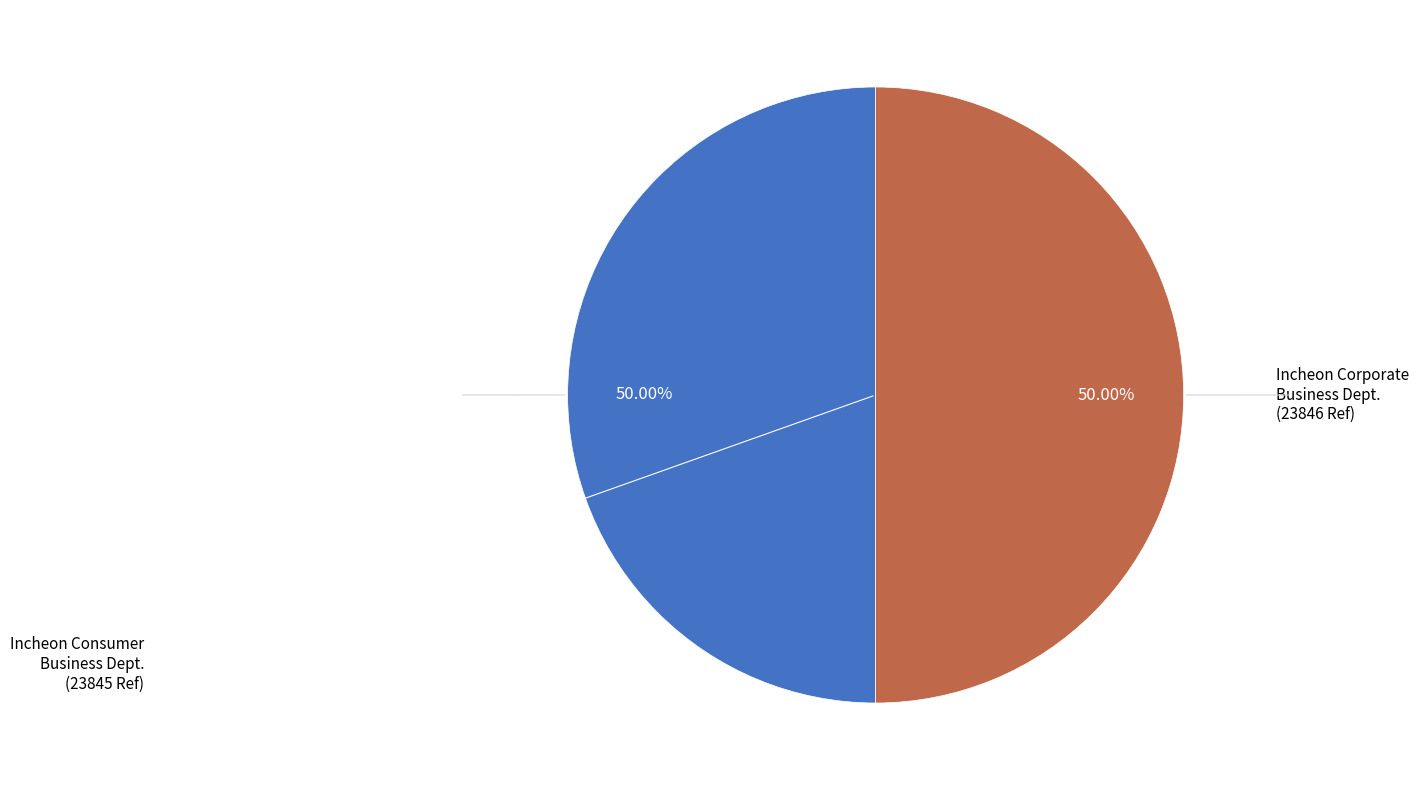

Which slice represents more than half of the pie?

Incheon Corporate Business Dept.